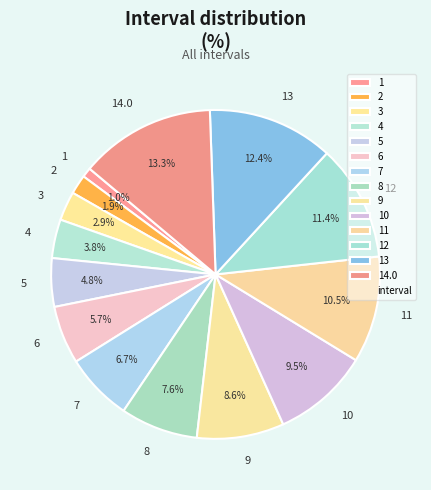

Rank the categories by value from lowest to highest.

1, 2, 3, 4, 5, 6, 7, 8, 9, 10, 11, 12, 13, 14.0